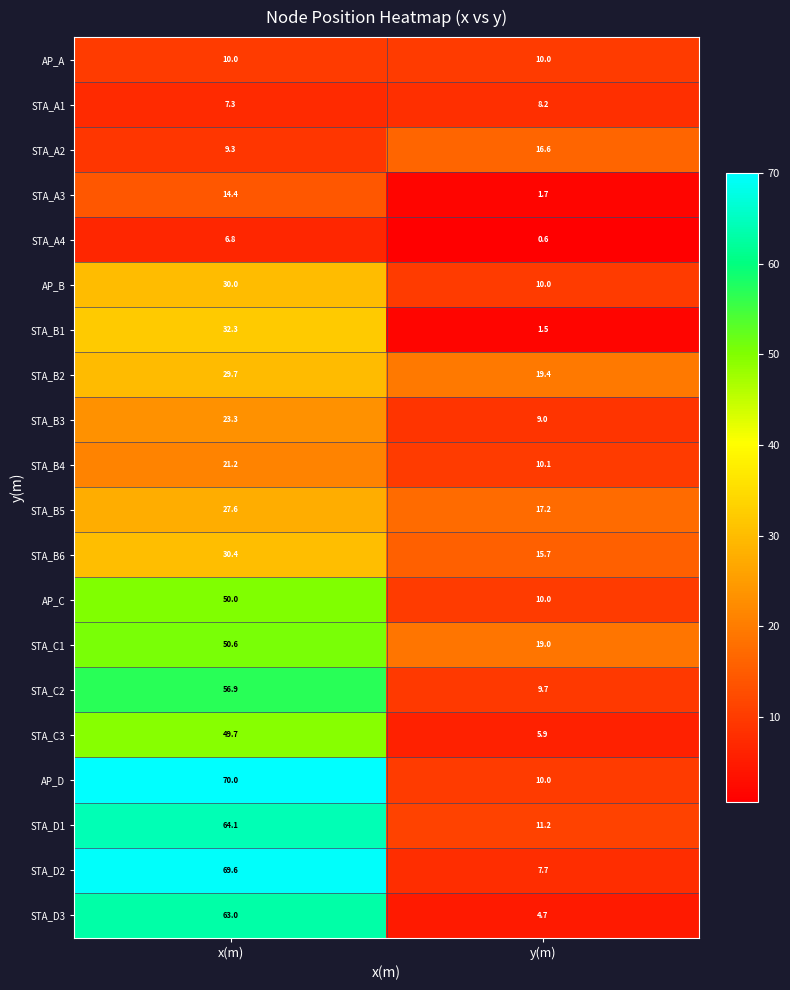

List the series in order of their peak value, lowest first.

STA_A4, STA_A1, AP_A, STA_A3, STA_A2, STA_B4, STA_B3, STA_B5, STA_B2, AP_B, STA_B6, STA_B1, STA_C3, AP_C, STA_C1, STA_C2, STA_D3, STA_D1, STA_D2, AP_D